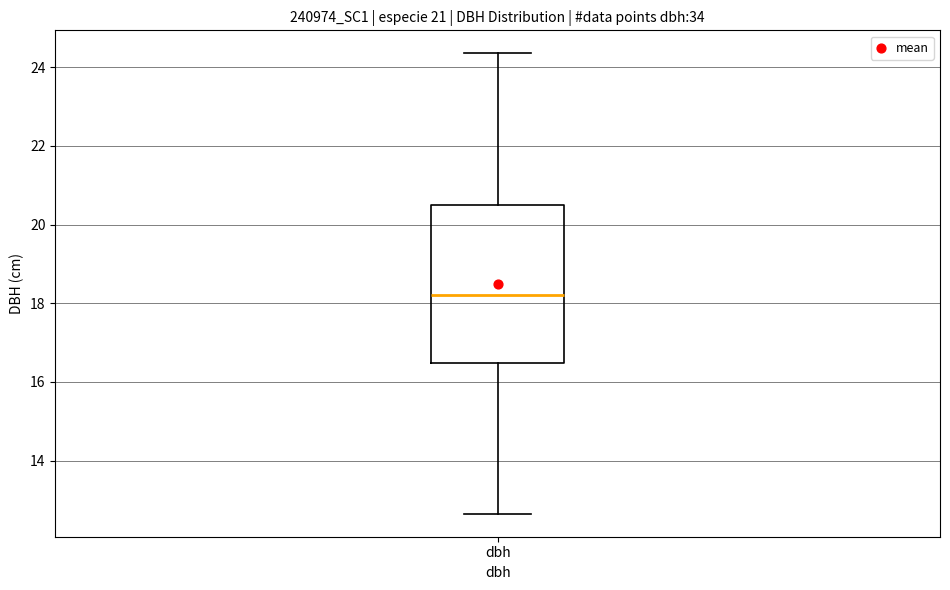

Read this box plot against the y-axis: the position of the median line, the range covered by the box, and the ends of both whiskers. The values are not printed on the chart, so give them approximately, as read against the axis.

median 18.2, box 16.4 to 20.6, whiskers 12.6 to 24.4